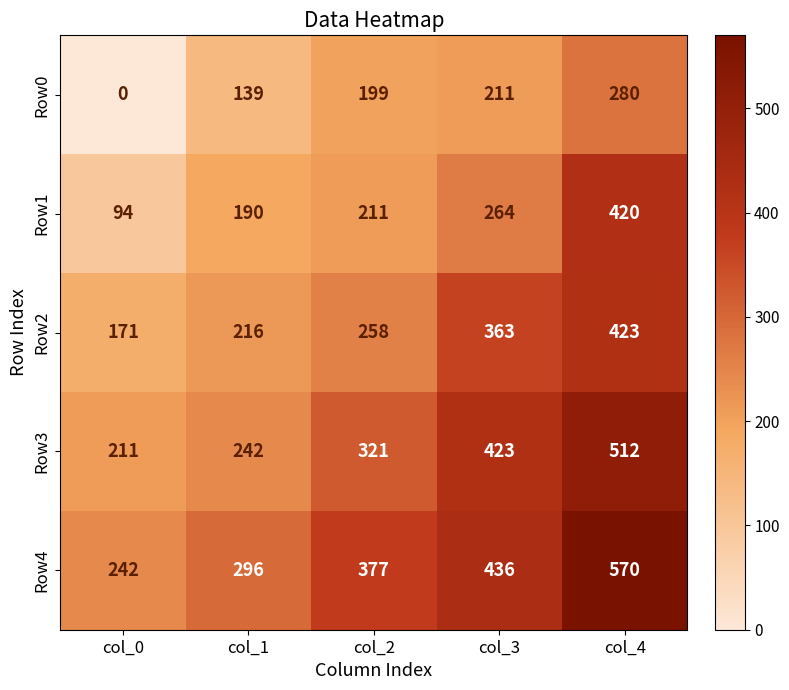

What is the sum of all Row0 values?

829